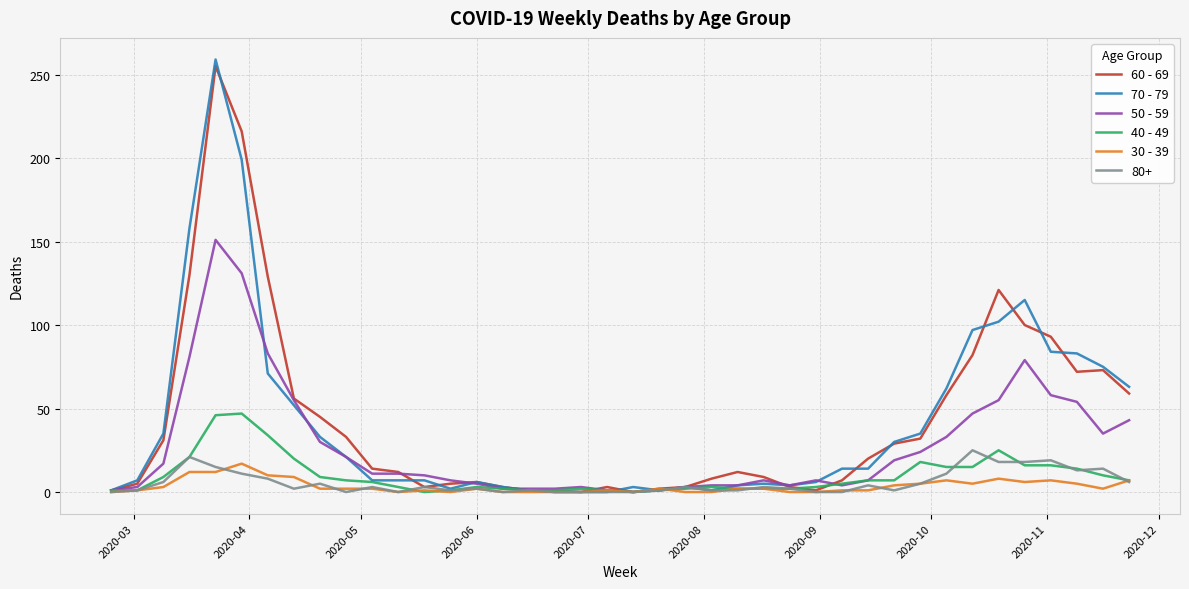

Which series has the widest spread of values?

70 - 79